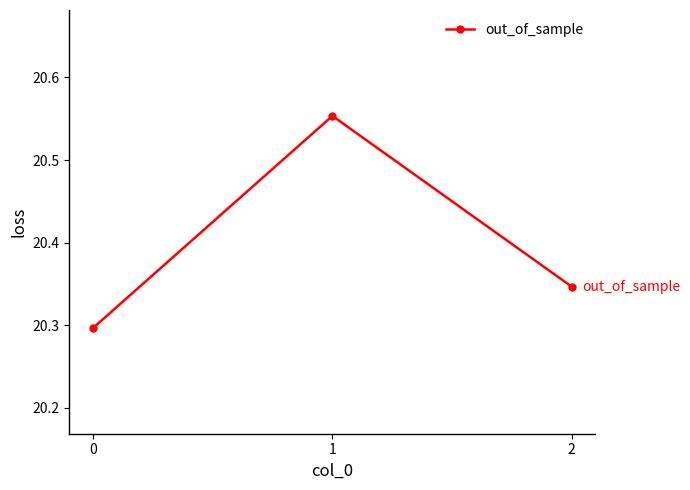

Between 1 and 0, which is larger?

1